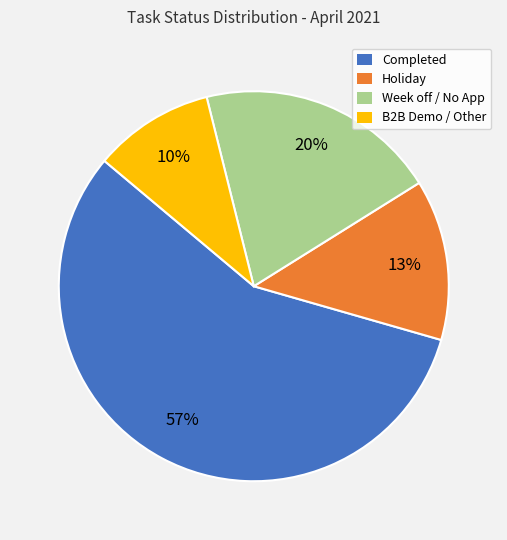

To the nearest percent, what is the difference between the largest and smallest slice percentages?

47%